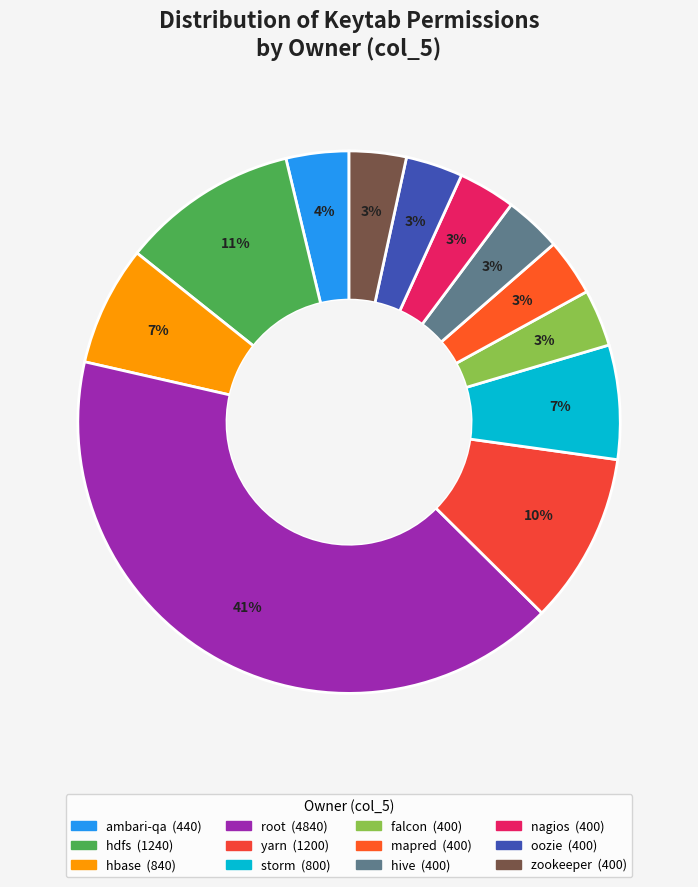

Count the number of slices in the pie.

12